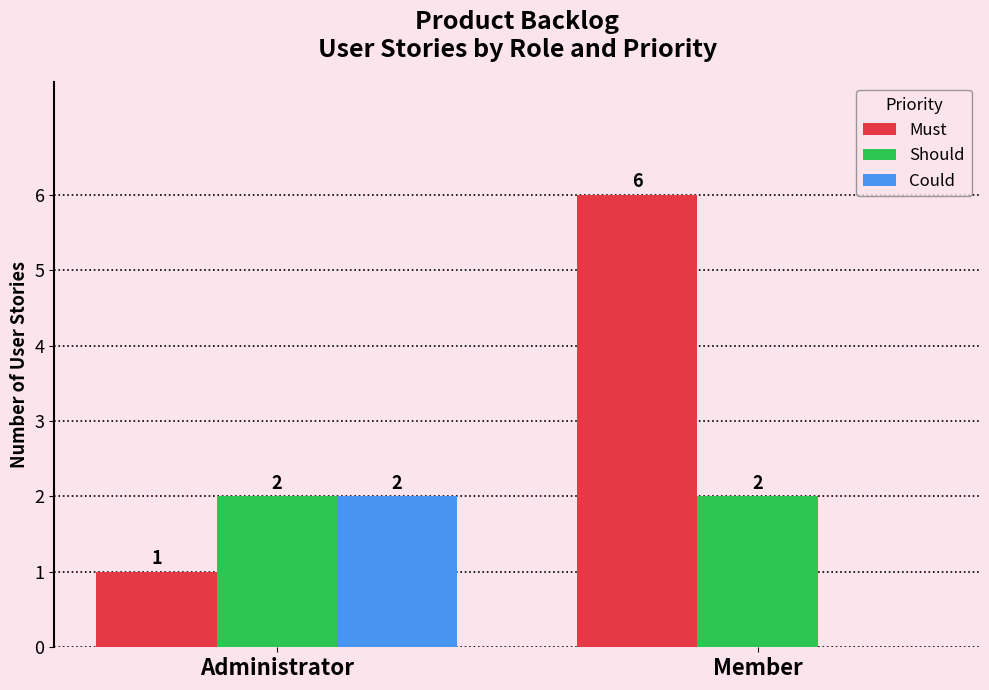

Which category has the highest value in the Must series?

Member